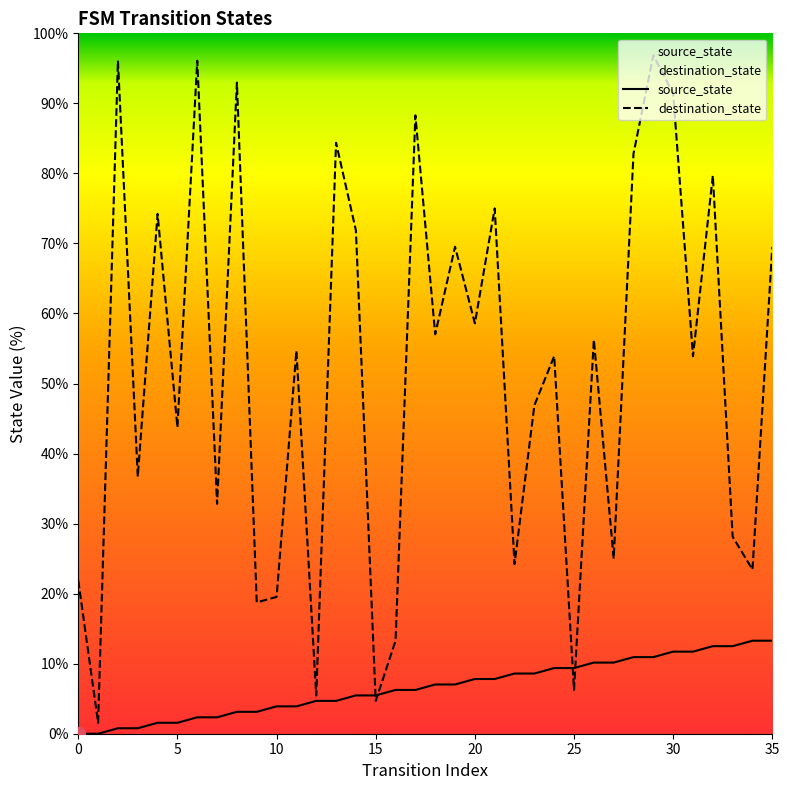

List the series in order of their peak value, lowest first.

source_state, destination_state